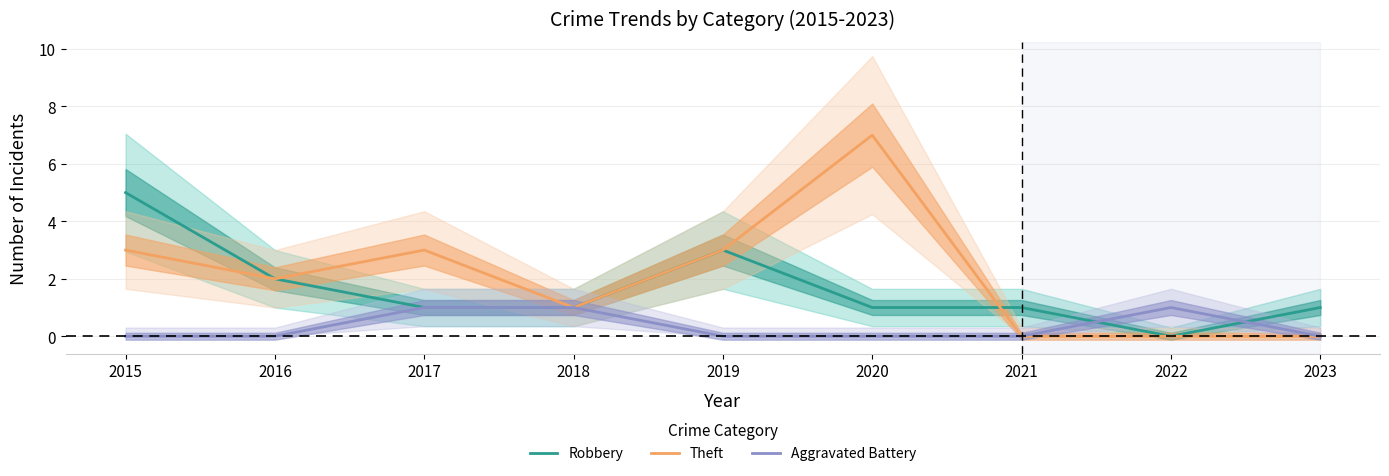

Which series ends up on top after the final intersection of Robbery and Theft?

Robbery